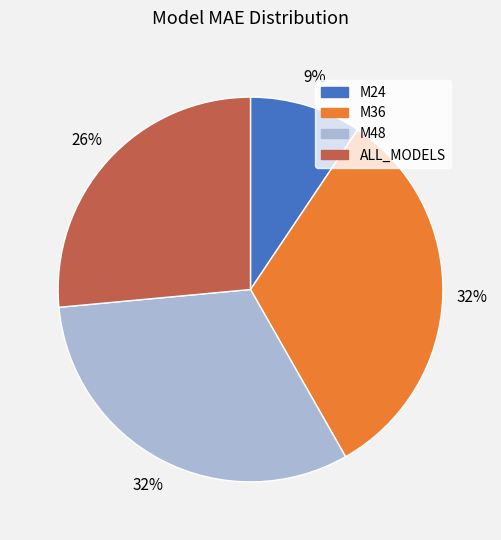

What percentage is the M36 slice, to the nearest percent?

32%